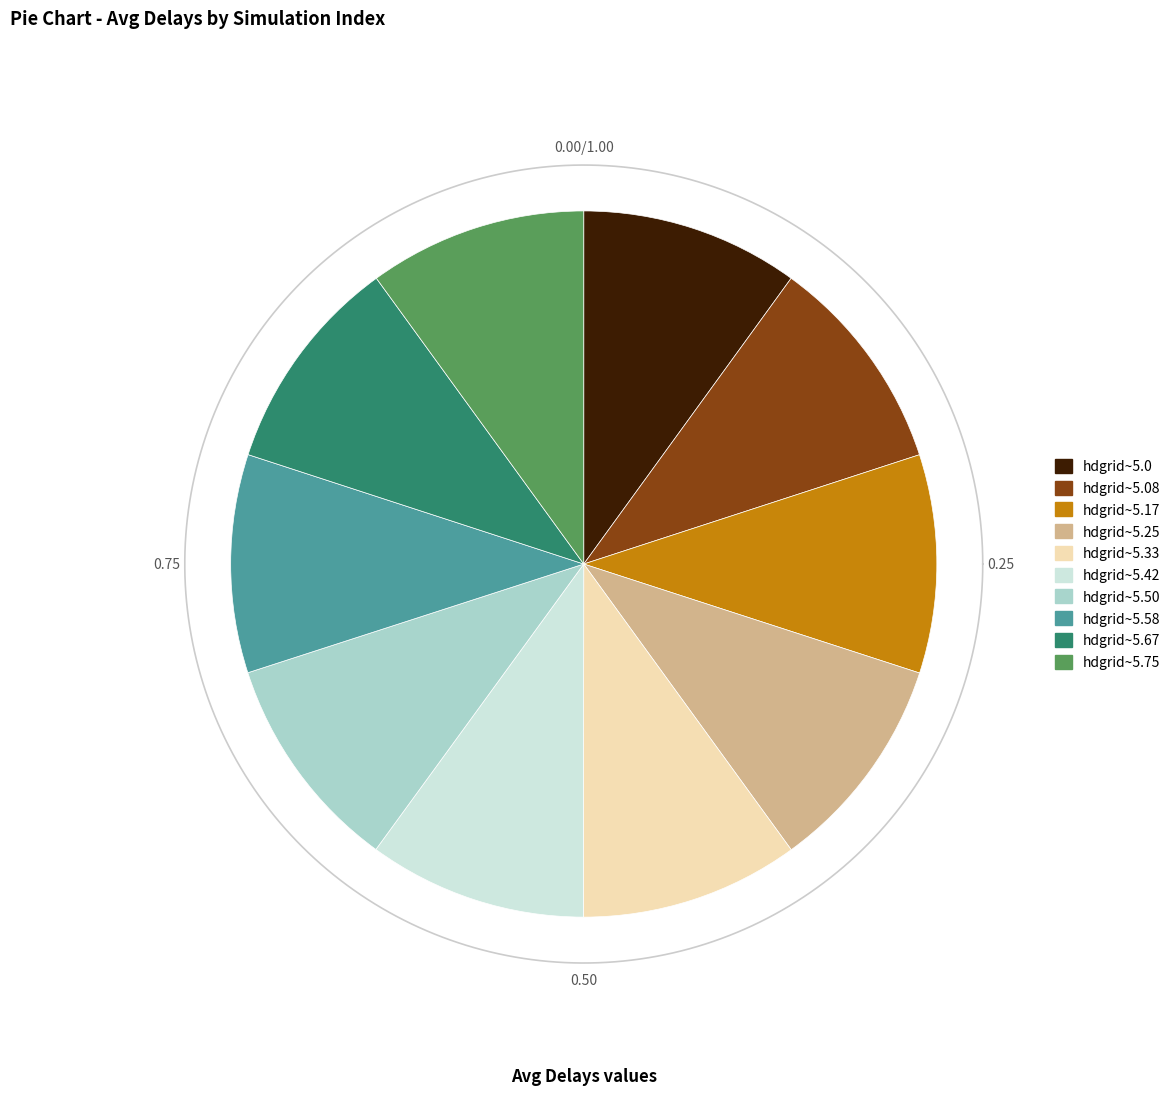

Is sim_idx_4 the majority of the pie?

No